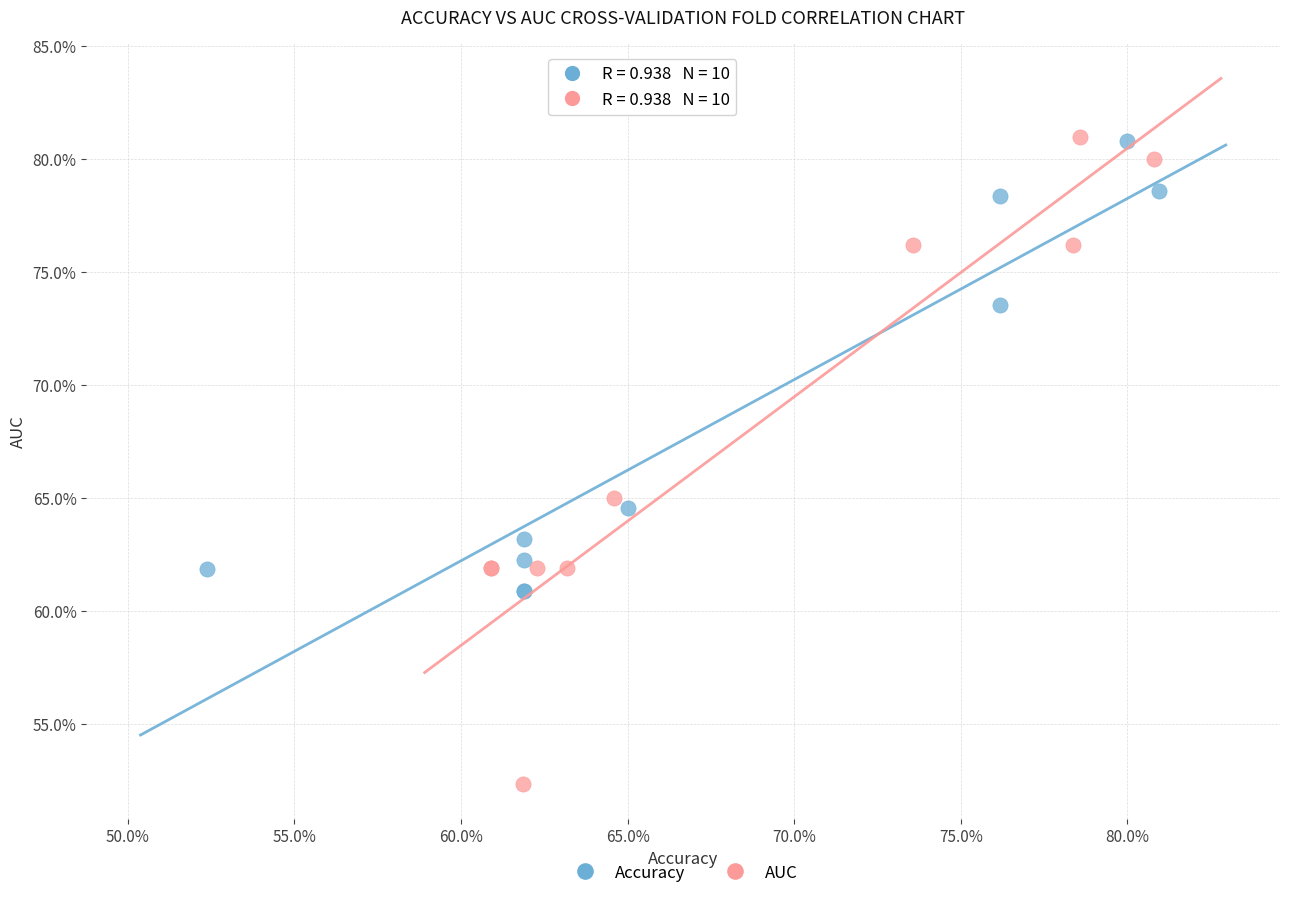

Which series has the widest spread of Y values?

AUC